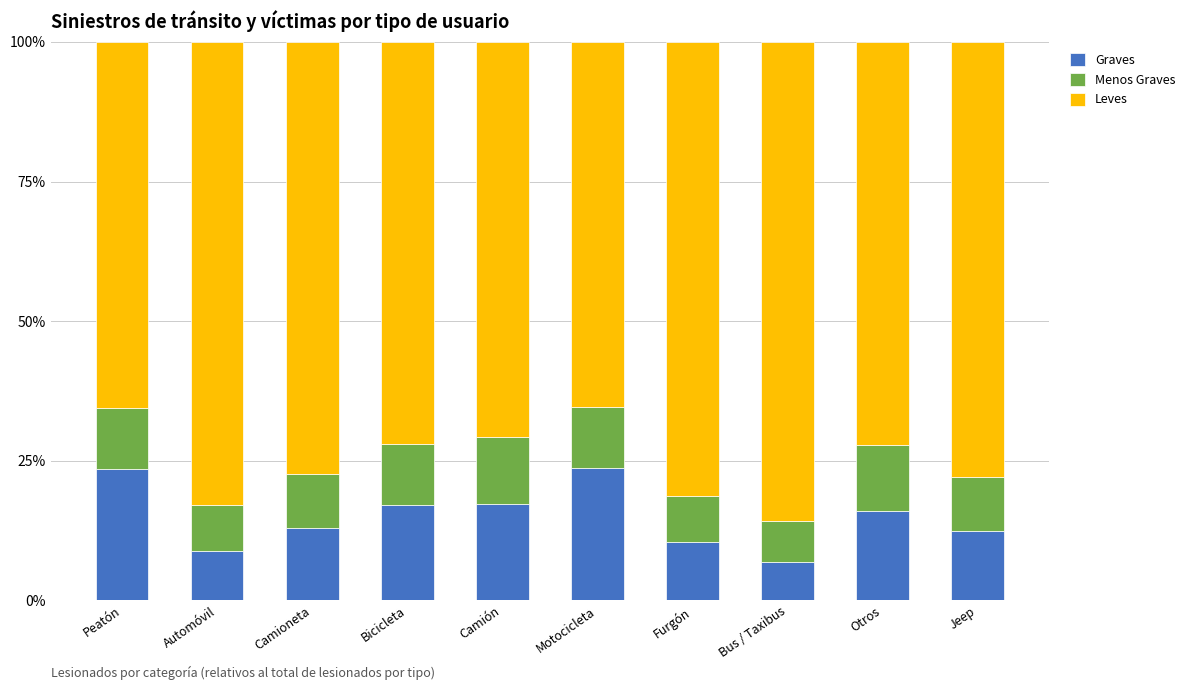

What is the total value across all series at Camión?

100.0